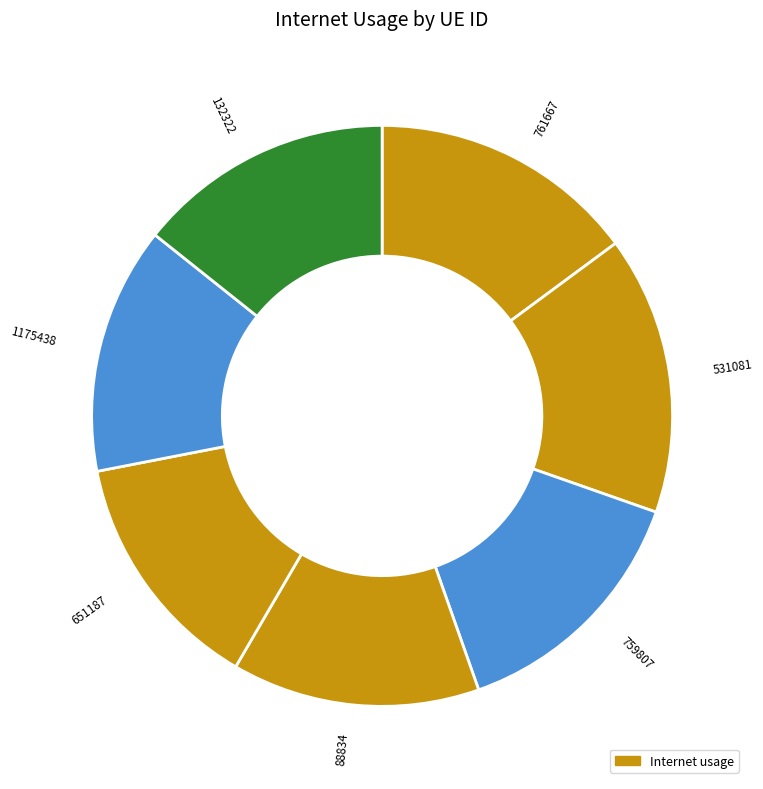

Approximately how many times larger is the value at 761667 compared to 88834?

1.1